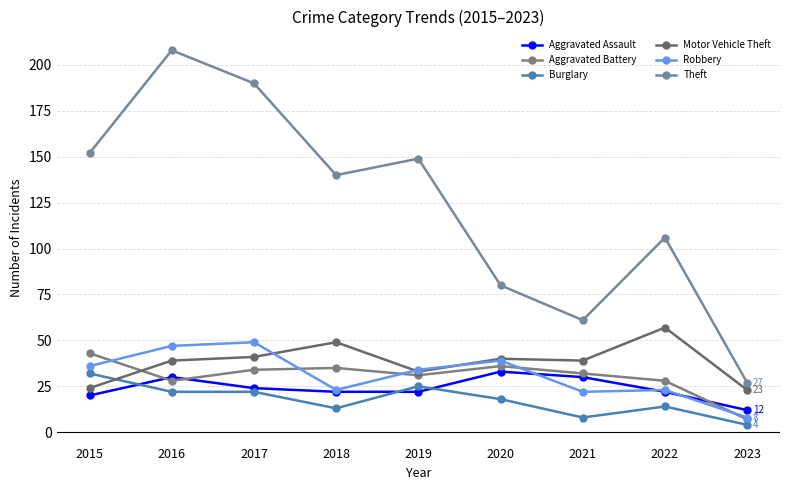

Is it true that Aggravated Assault equals 10 at 2015?

False